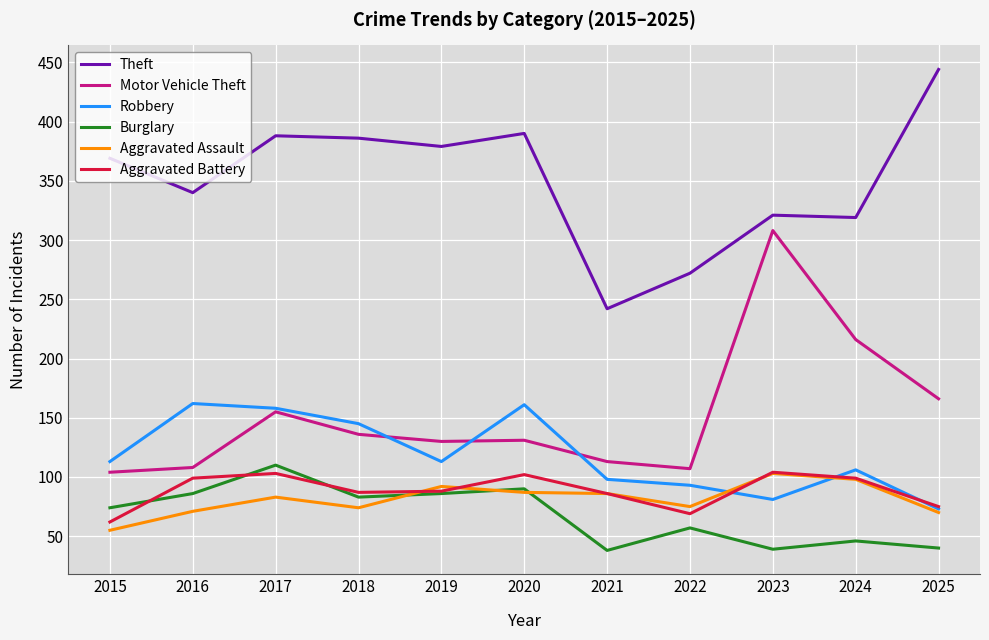

What are all the series names shown in the legend?

Theft, Motor Vehicle Theft, Robbery, Burglary, Aggravated Assault, Aggravated Battery